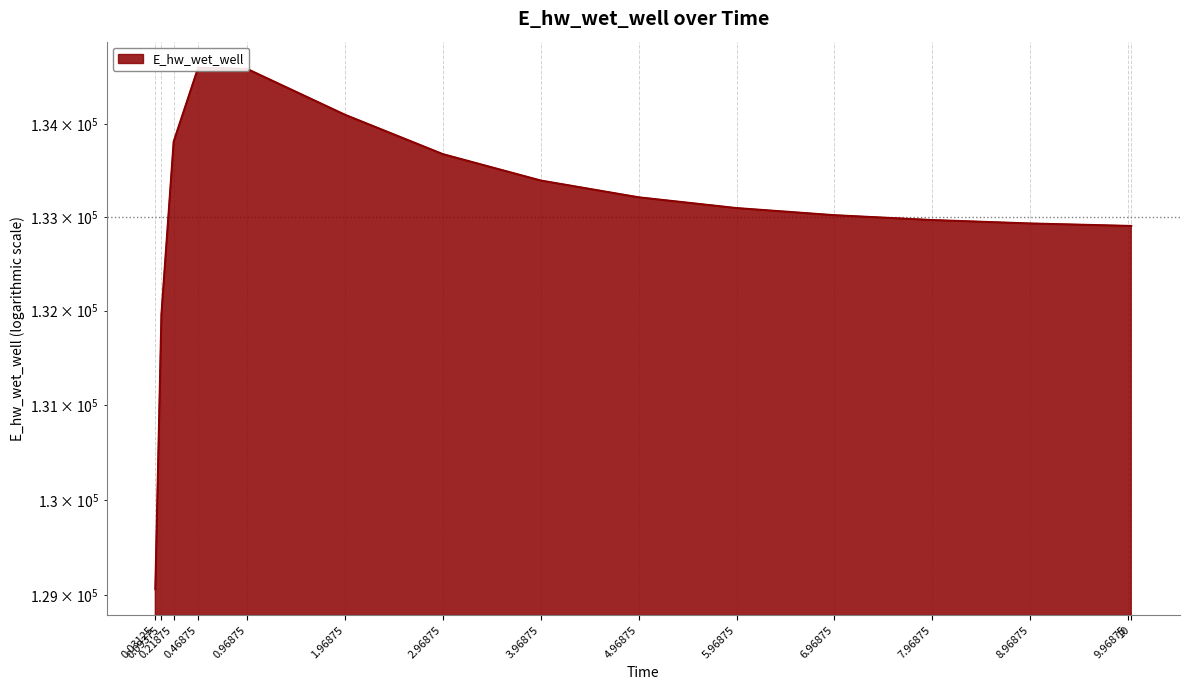

What is the difference between the values at 6.96875 and 0.46875?

1593.4